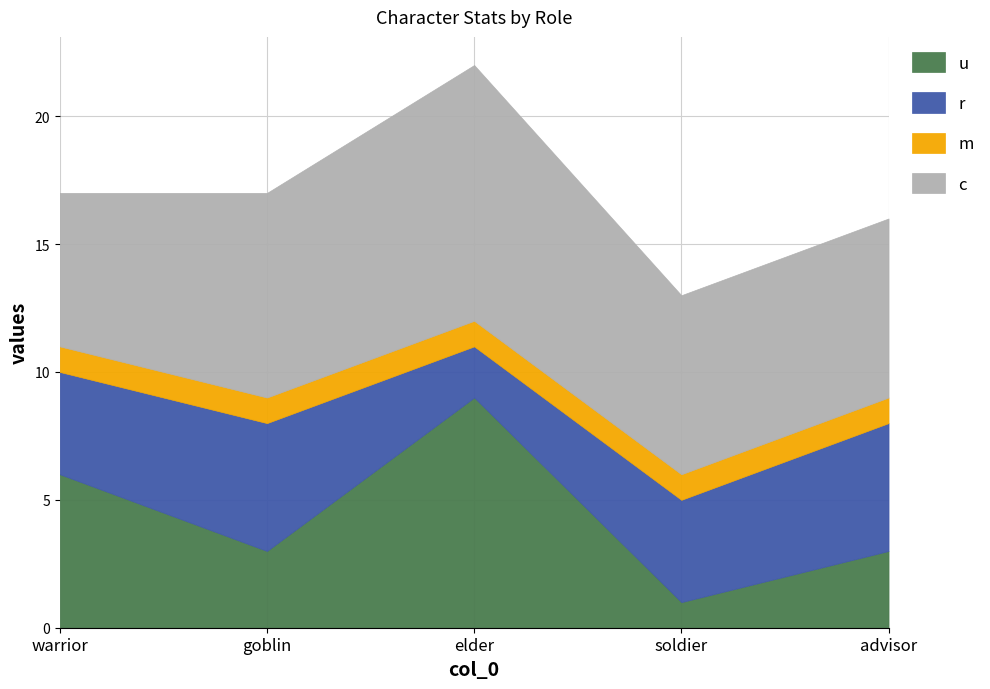

What position from the left is warrior?

1